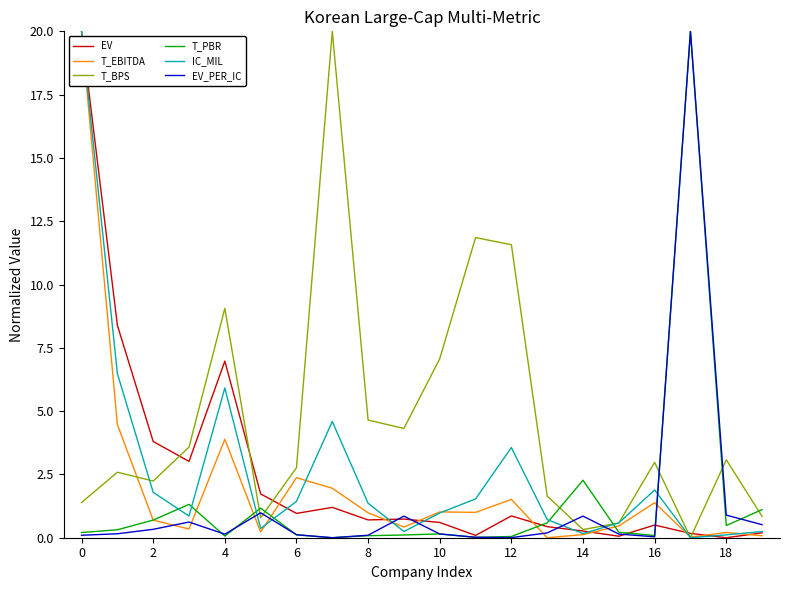

What is the average value of the IC_MIL series?

2.6